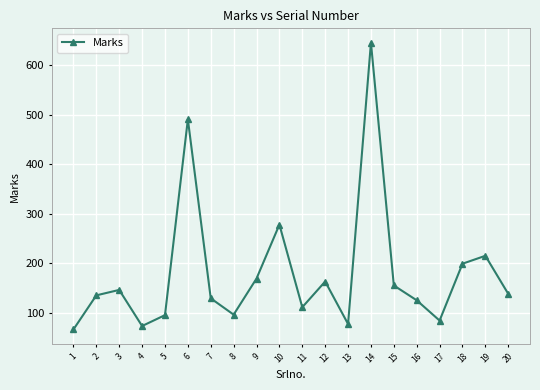

What value does the data have at 14?

646